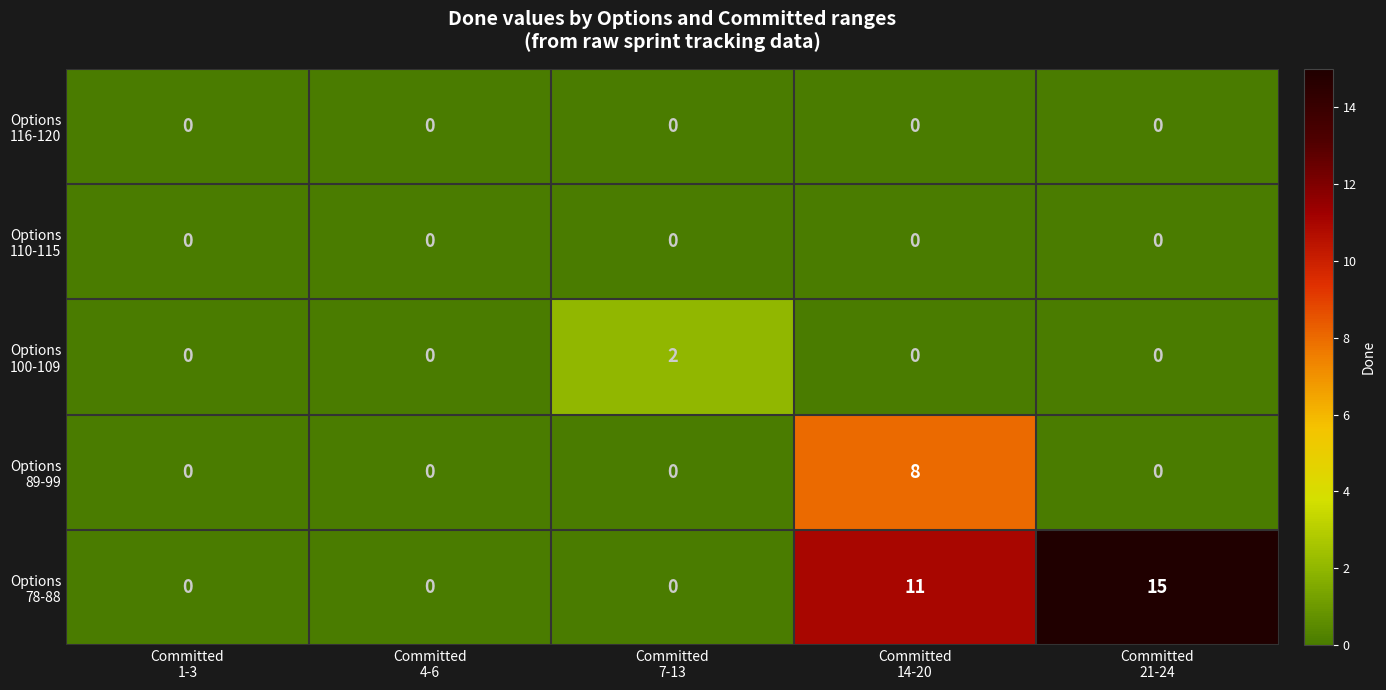

Which label corresponds to the largest value in the chart?

Committed
21-24